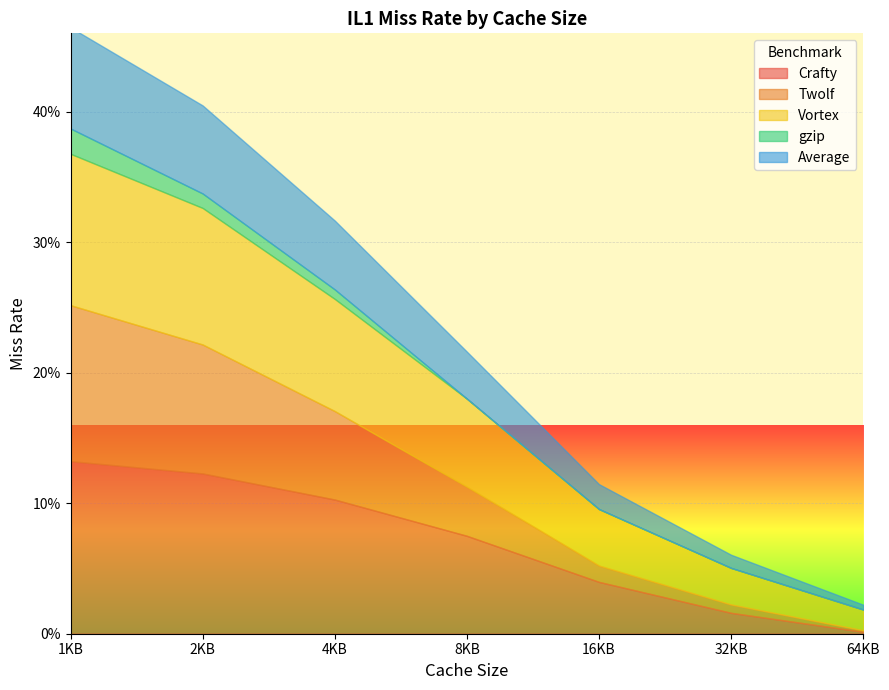

Between 4KB and 16KB, which series saw the biggest shift?

Crafty